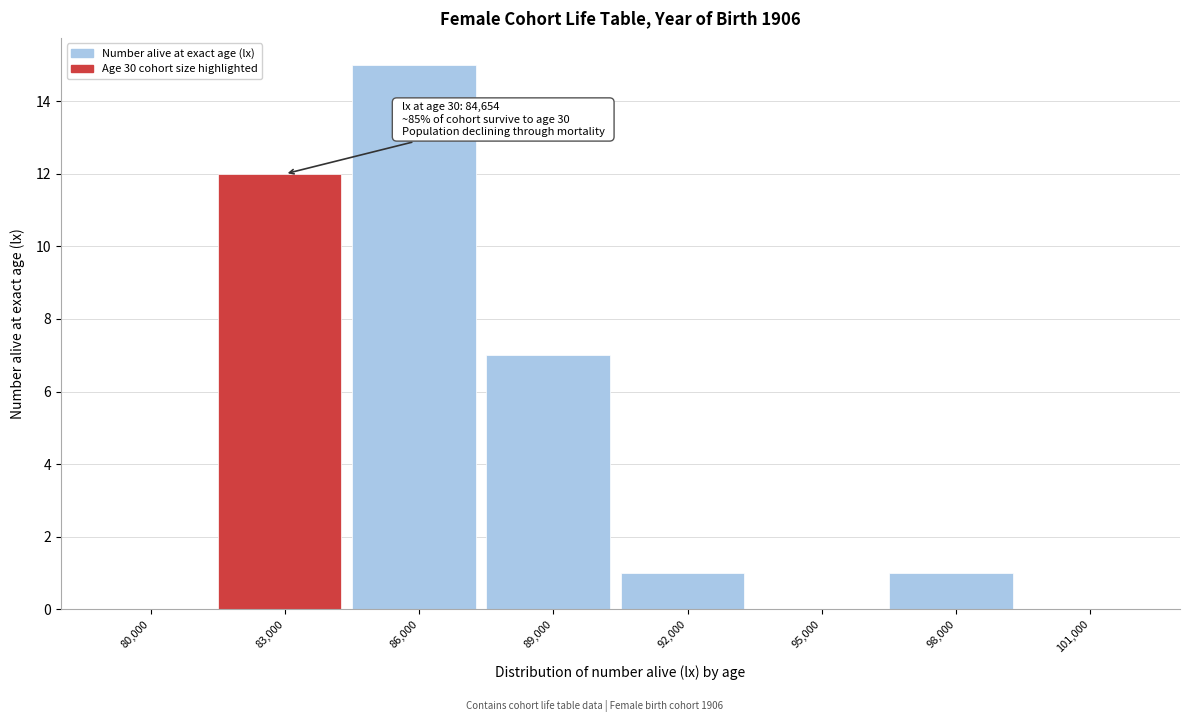

Reading left to right, extract all data points from this chart.

80,000=0	83,000=12	86,000=15	89,000=7	92,000=1	95,000=0	98,000=1	101,000=0